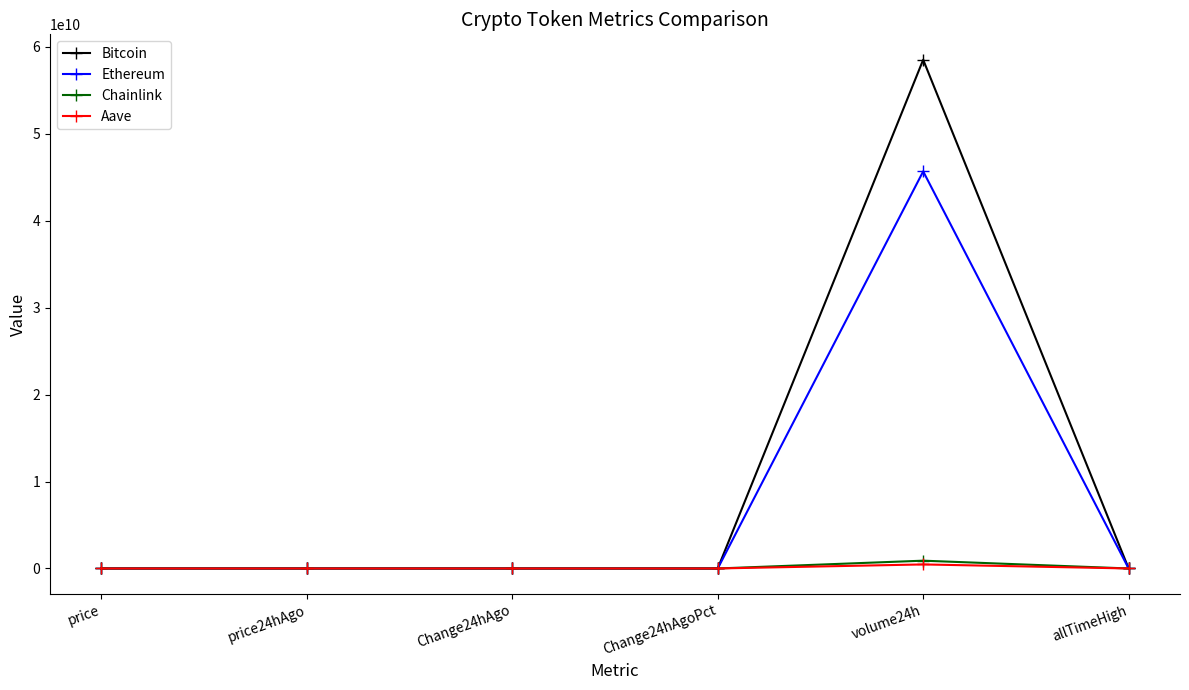

True or false: Bitcoin has more than 0 interior local peaks.

True